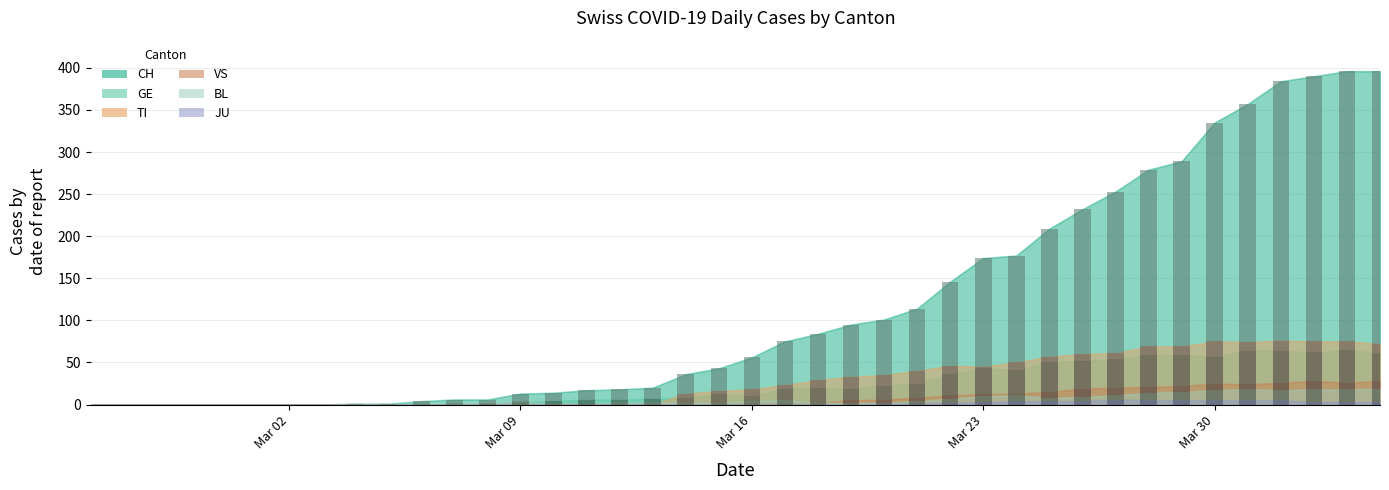

Which has a higher value, 2020-03-13 or 2020-04-01?

2020-04-01